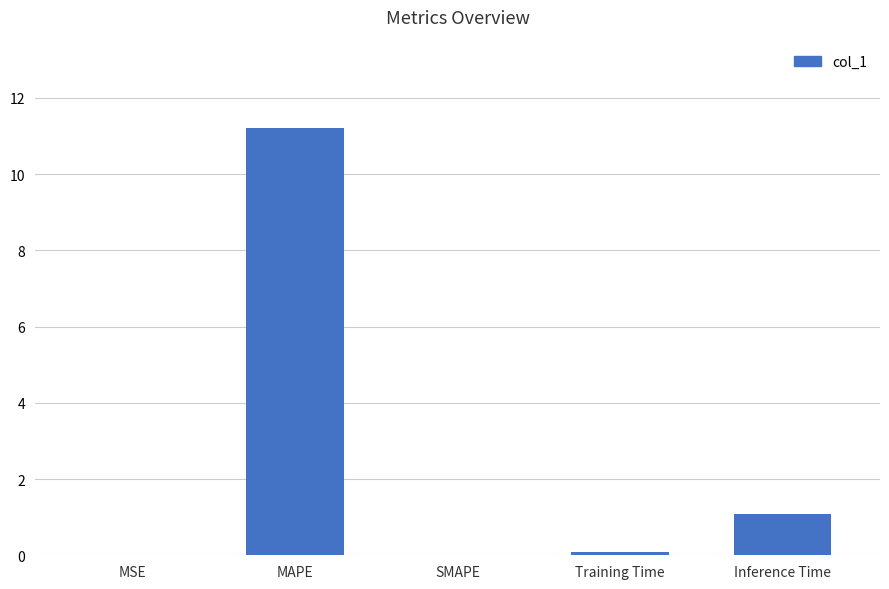

What is the change in value from MSE to Training Time?

+0.1